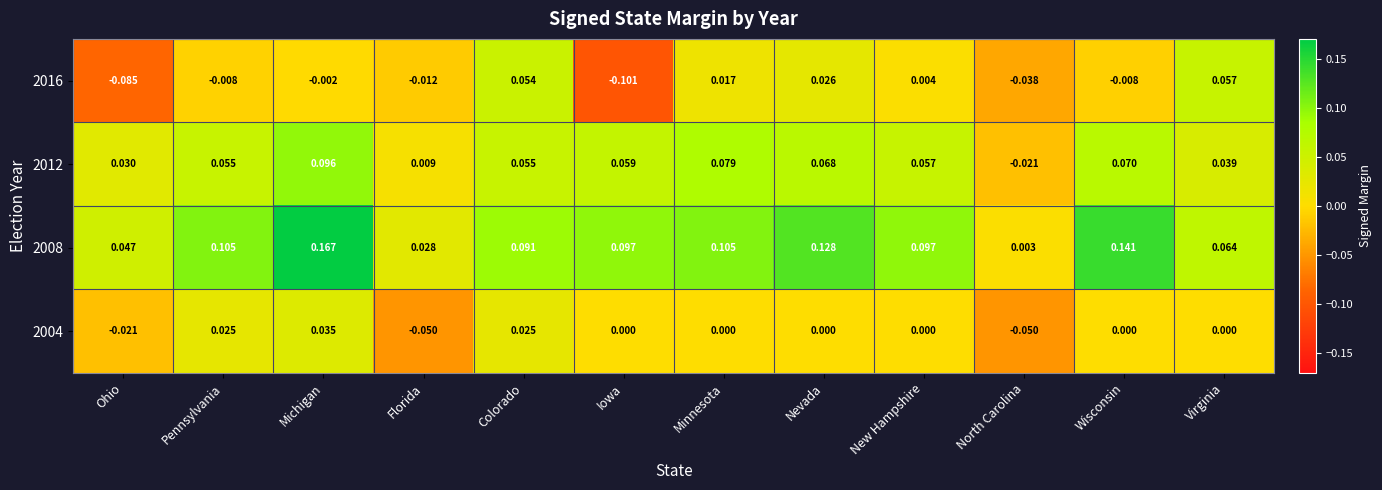

How many distinct data groups are displayed?

4